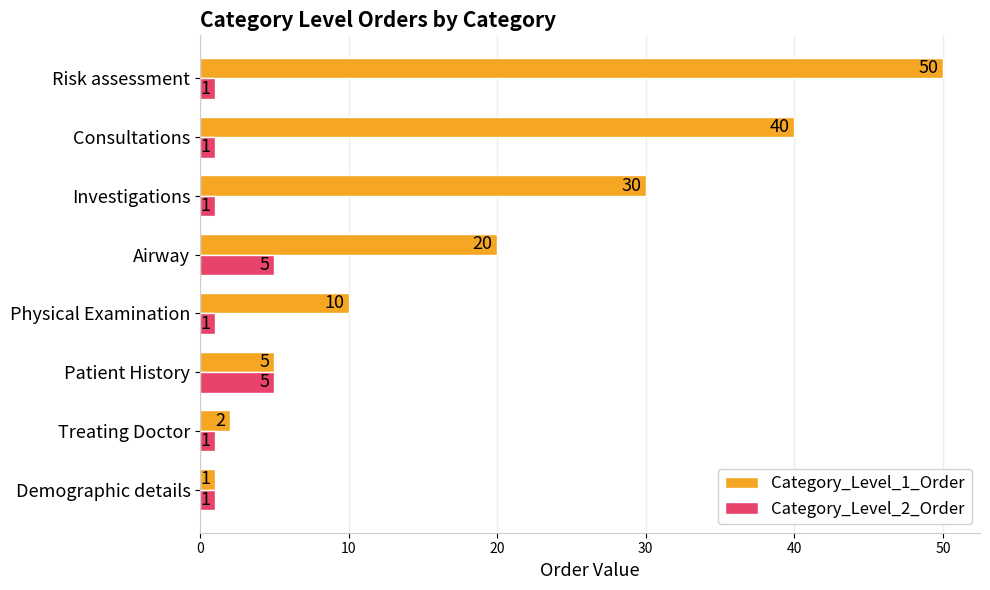

Which series has the largest total across all categories?

Category_Level_1_Order